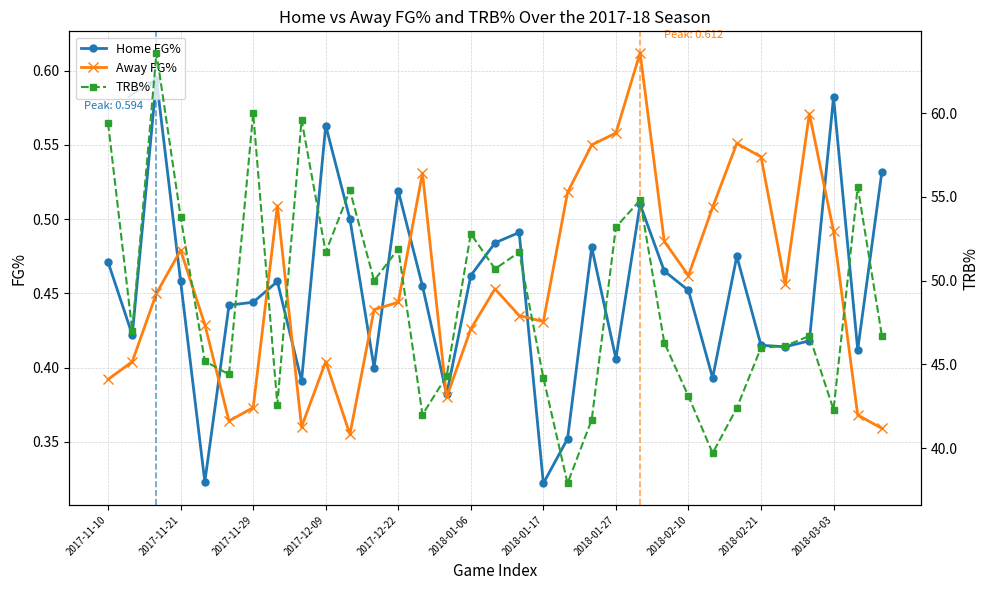

True or false: Home FG% has more than 2 interior local peaks.

True